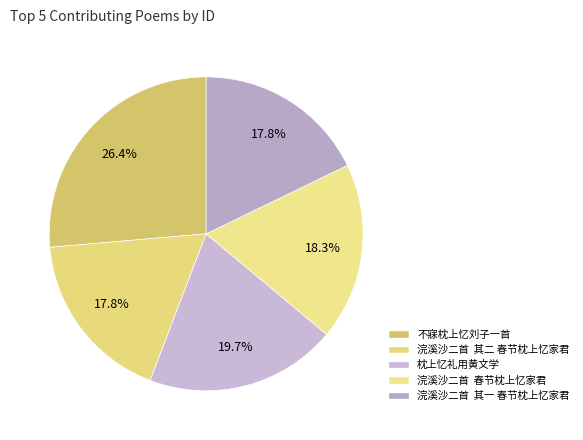

How many segments does this pie chart have?

5